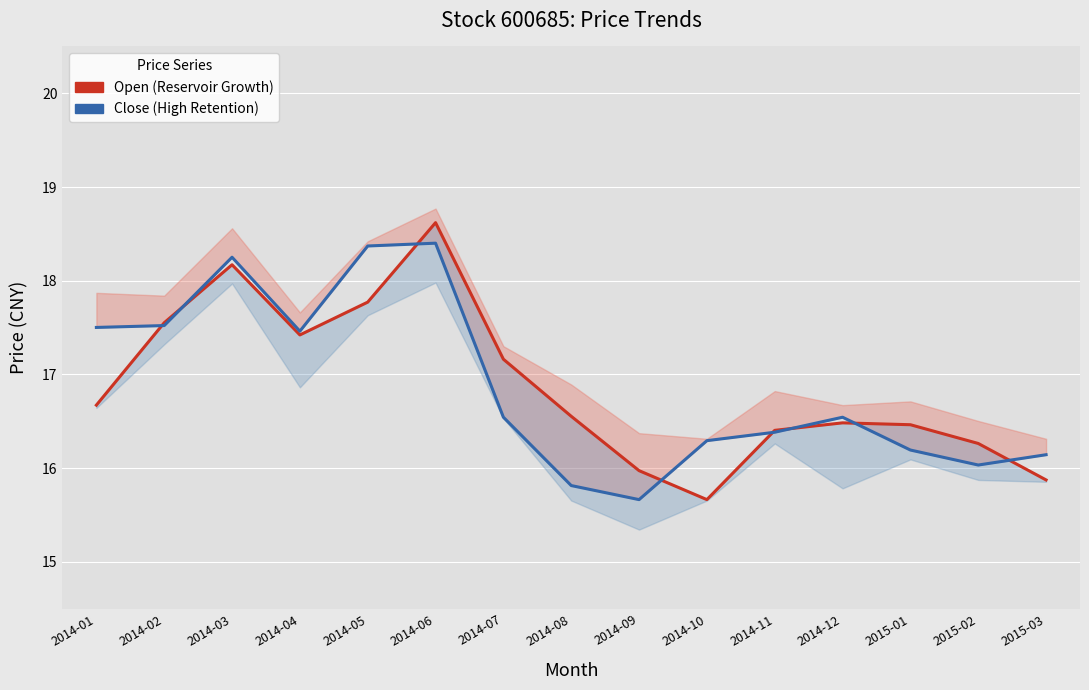

What is the sum of the Close (High Retention) values at 2015-03 and 2014-06?

34.5